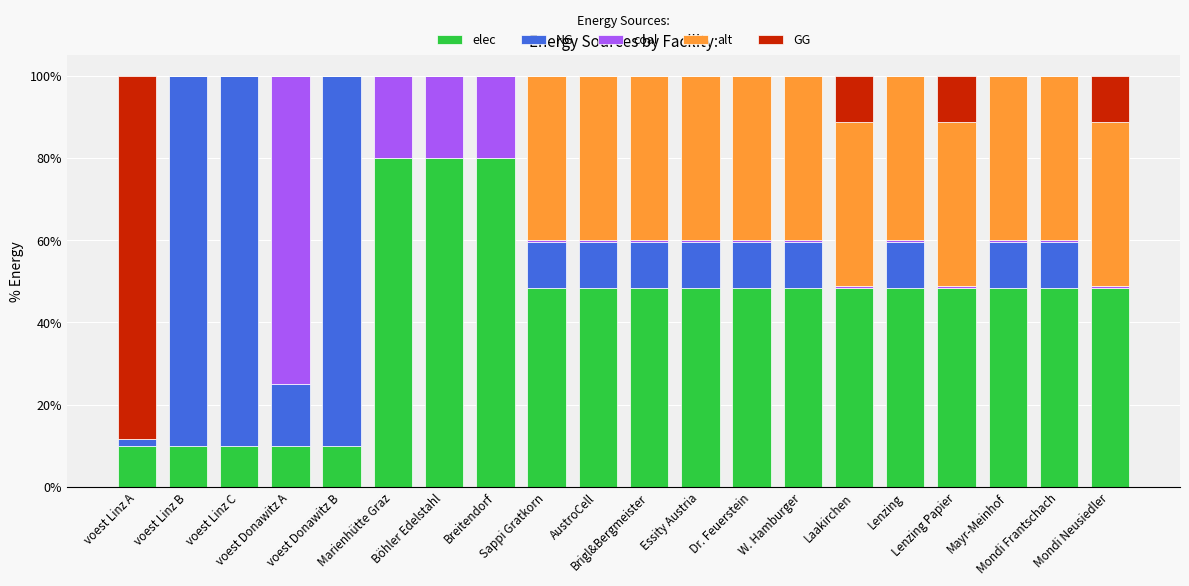

At which label does elec first exceed 48?

Marienhütte Graz